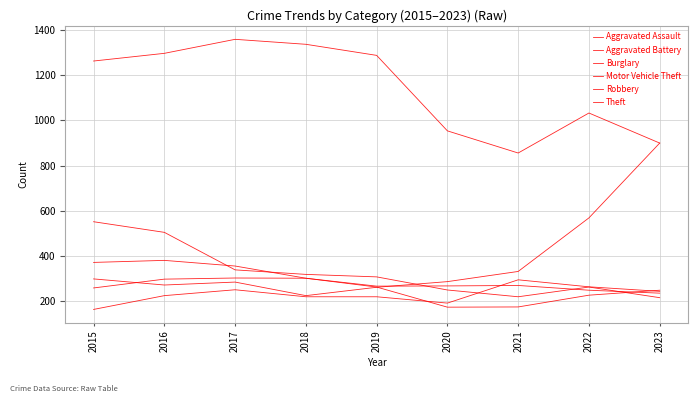

Does the chart have visible grid lines?

Yes